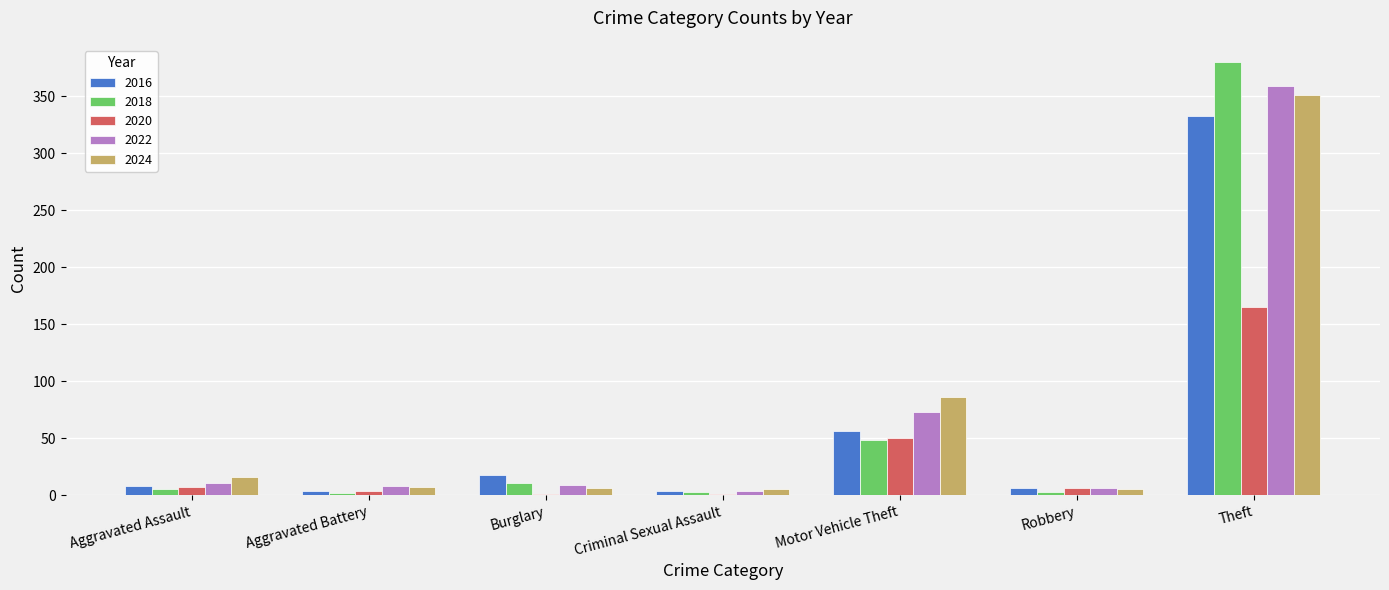

At which category is the sum across all series the highest?

Theft